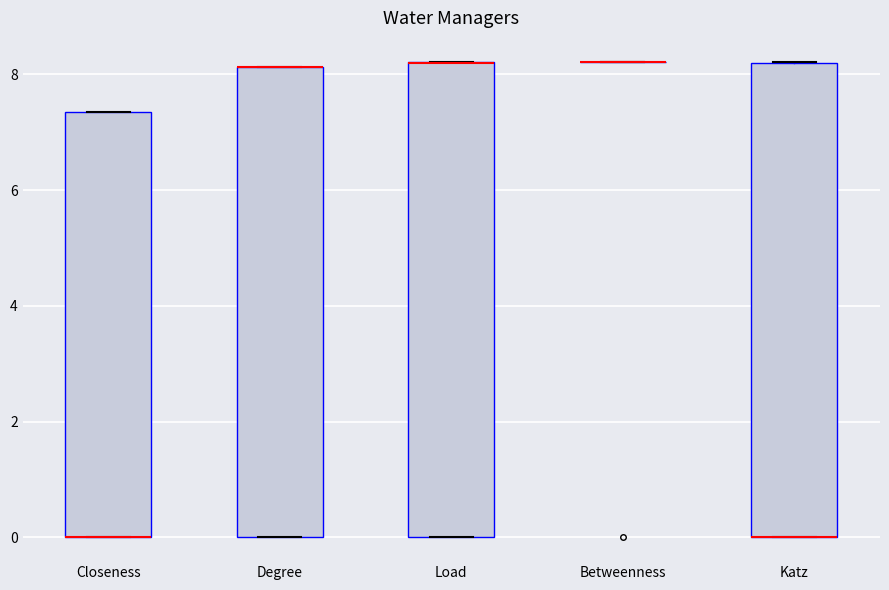

Reading left to right, read every box against the y-axis: the position of its median line, the range the box covers, and the ends of its whiskers. The values are not printed on the chart, so give them approximately, as read against the axis.

Closeness: median 0.0 (drawn on the box's lower edge), box 0.0 to 7.4, whiskers 0.0 to 7.4
Degree: median 8.2 (drawn on the box's upper edge), box 0.0 to 8.2, whiskers 0.0 to 8.2
Load: median 8.2 (drawn on the box's upper edge), box 0.0 to 8.2, whiskers 0.0 to 8.2
Betweenness: box collapsed to a line at 8.2, whiskers 8.2 to 8.2
Katz: median 0.0 (drawn on the box's lower edge), box 0.0 to 8.2, whiskers 0.0 to 8.2